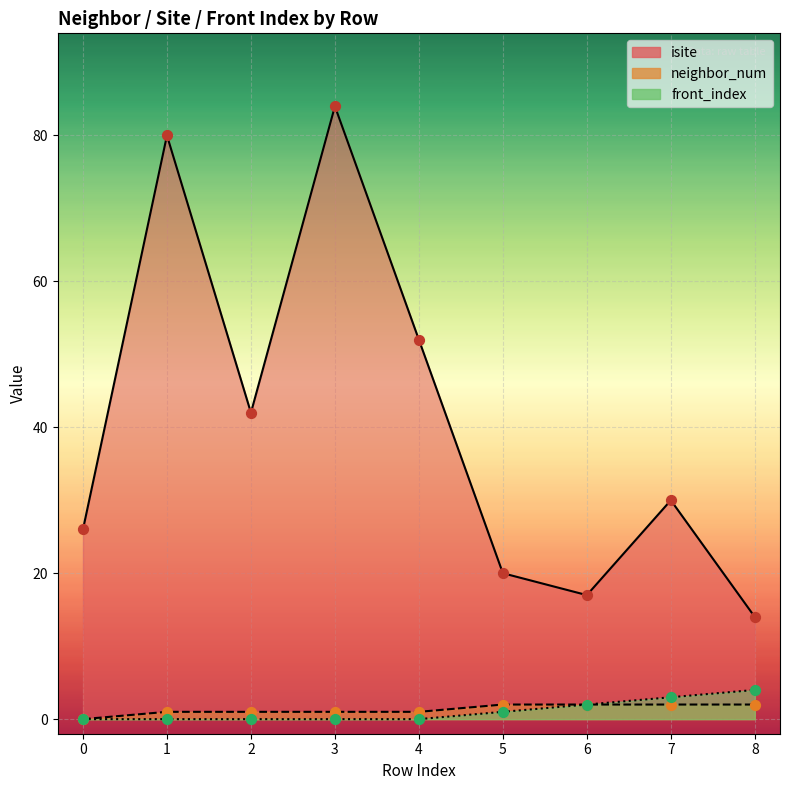

Which series has the largest total across all categories?

isite